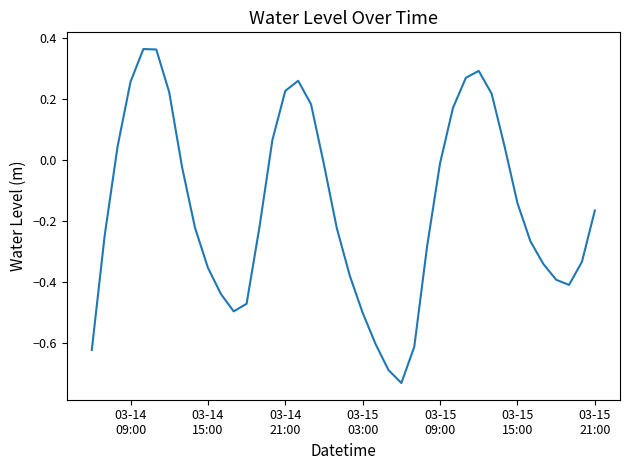

What is the difference between the second highest and second lowest values?

1.0